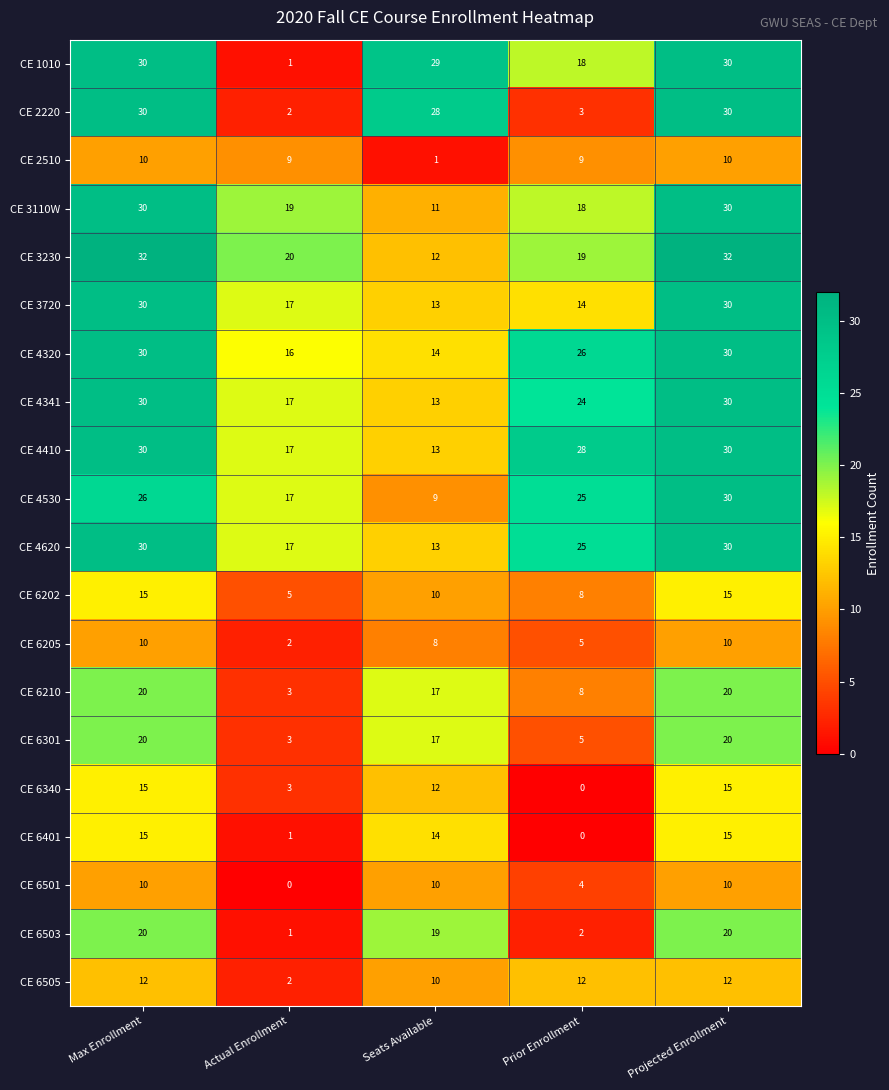

What value does the CE 3110W series have at Actual Enrollment, to the nearest 10?

20